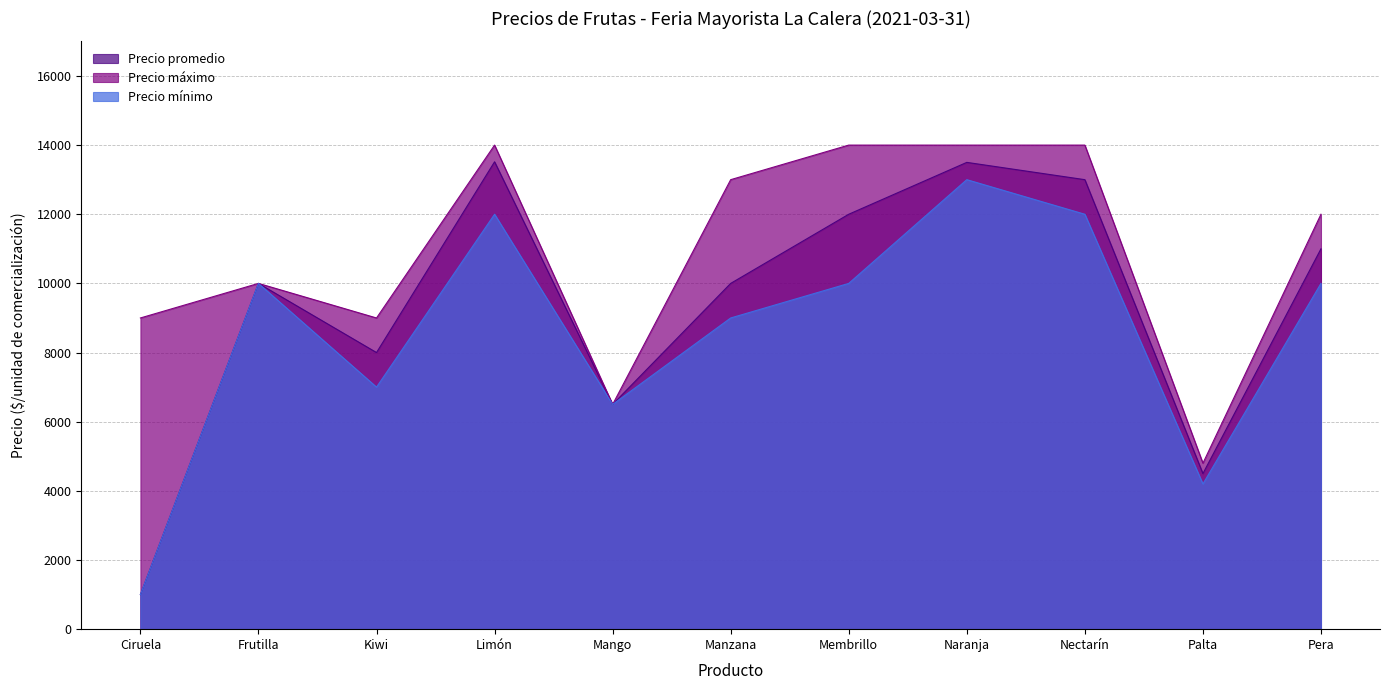

Where is Precio mínimo nearest to the value 7000?

Kiwi